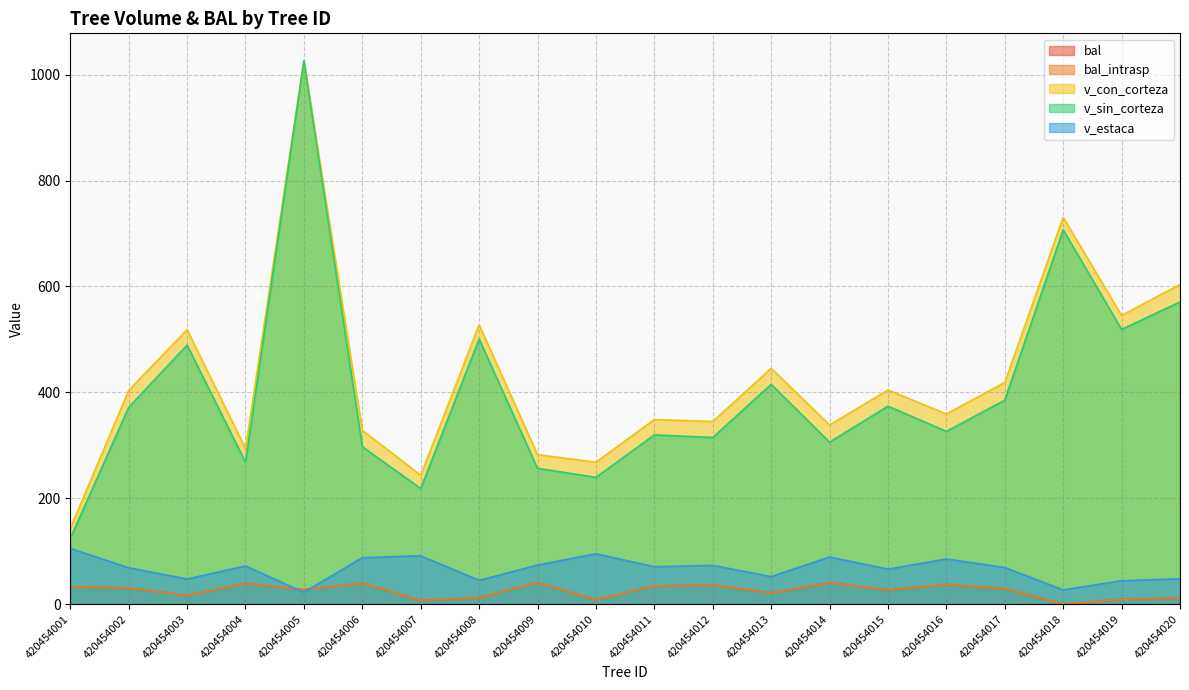

How many distinct data groups are displayed?

5